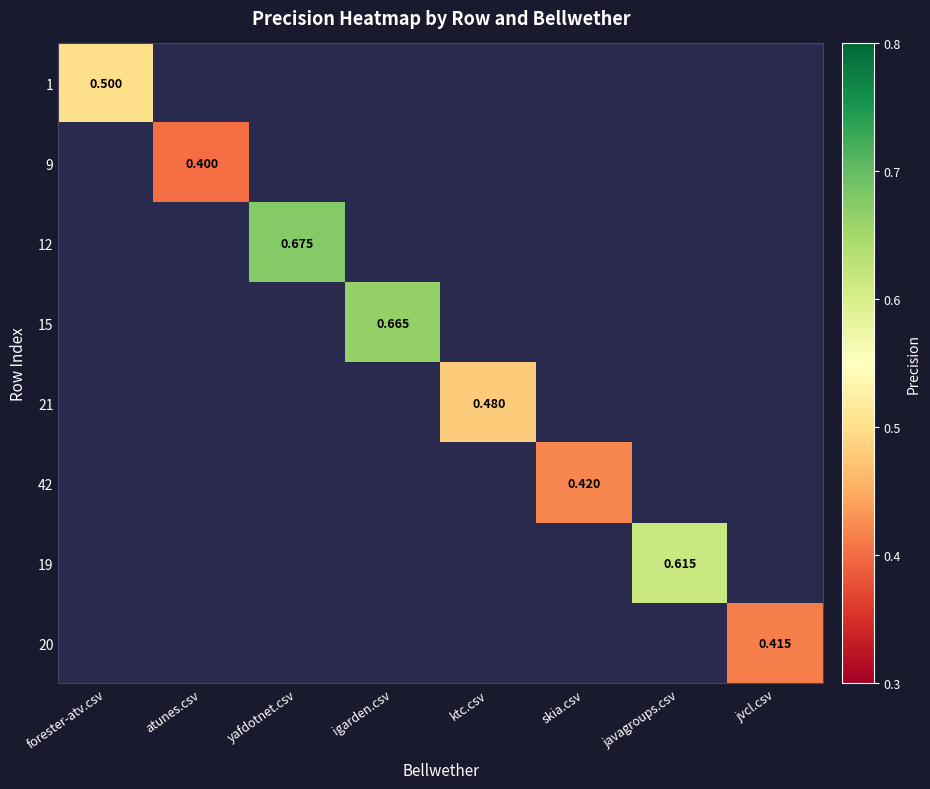

How many positive values does the 9 series have?

1